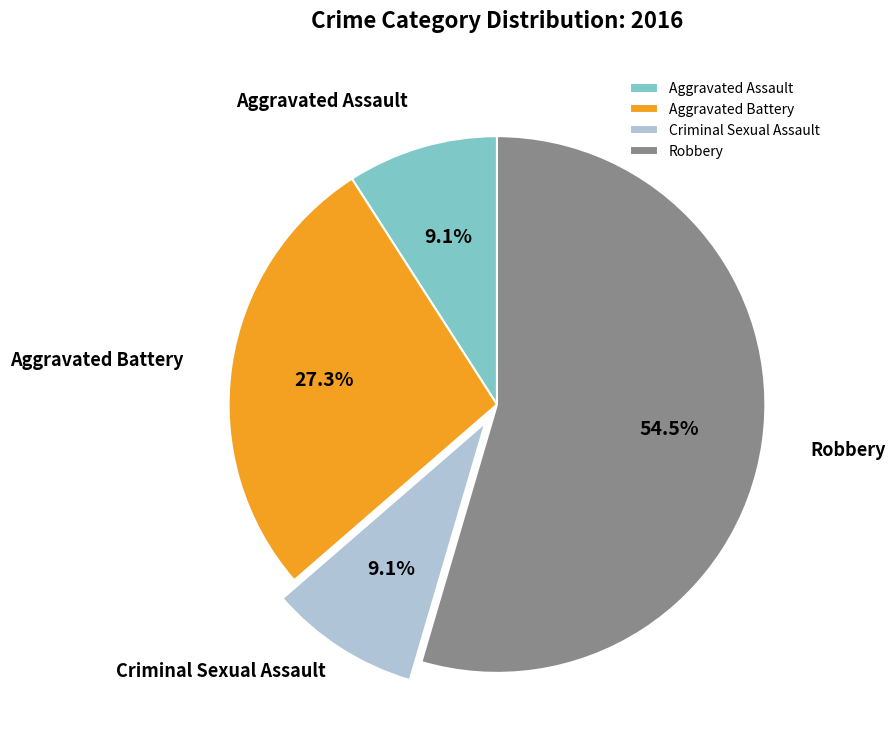

To the nearest percent, what portion does Aggravated Battery represent?

27%